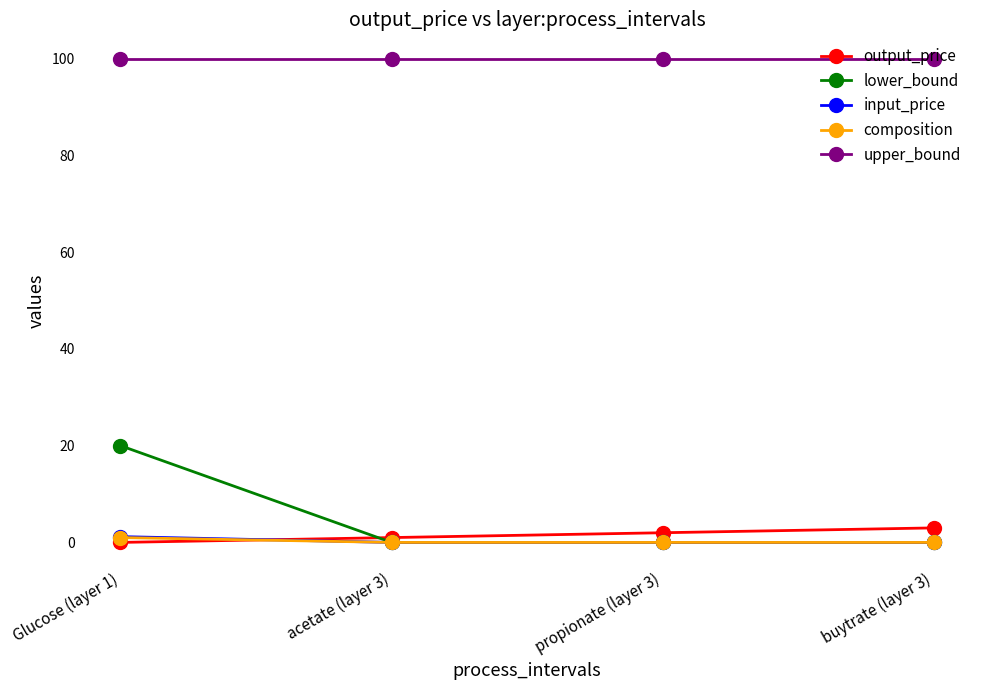

True or false: lower_bound has more than 2 points higher than both neighbors.

False